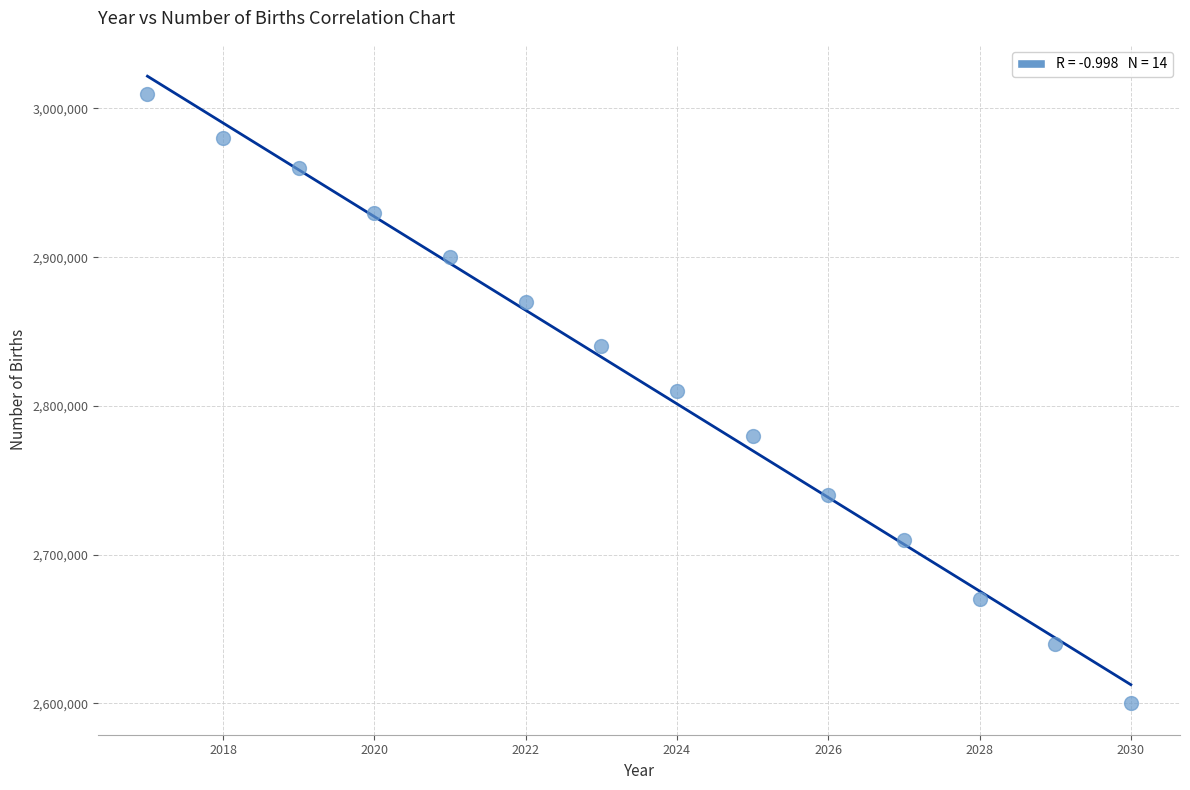

What is the range of Y values (max minus min)?

410000